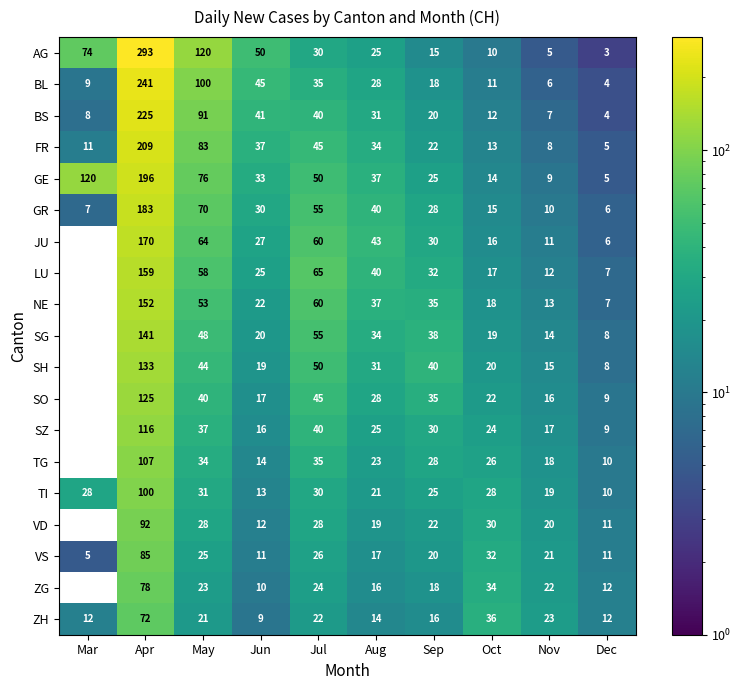

What is the minimum value shown in the chart?

3.0